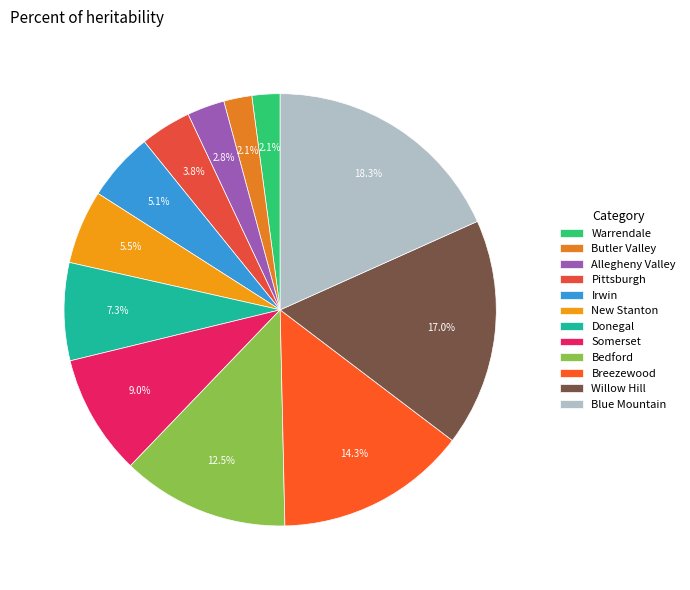

Which category has the smallest portion of the pie?

Warrendale